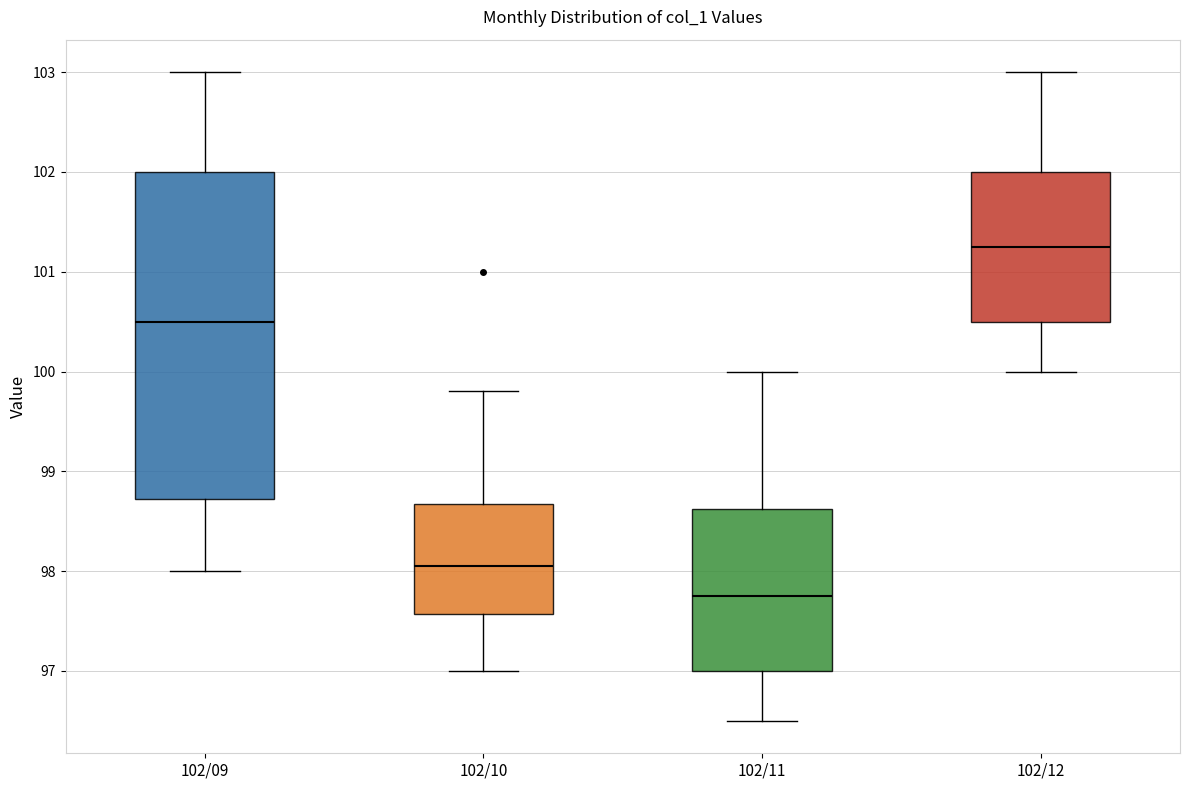

Reading left to right, read every box against the y-axis: the position of its median line, the range the box covers, and the ends of its whiskers. The values are not printed on the chart, so give them approximately, as read against the axis.

102/09: median 100.5, box 98.7 to 102.0, whiskers 98.0 to 103.0
102/10: median 98.1, box 97.6 to 98.7, whiskers 97.0 to 99.8
102/11: median 97.8, box 97.0 to 98.6, whiskers 96.5 to 100.0
102/12: median 101.3, box 100.5 to 102.0, whiskers 100.0 to 103.0